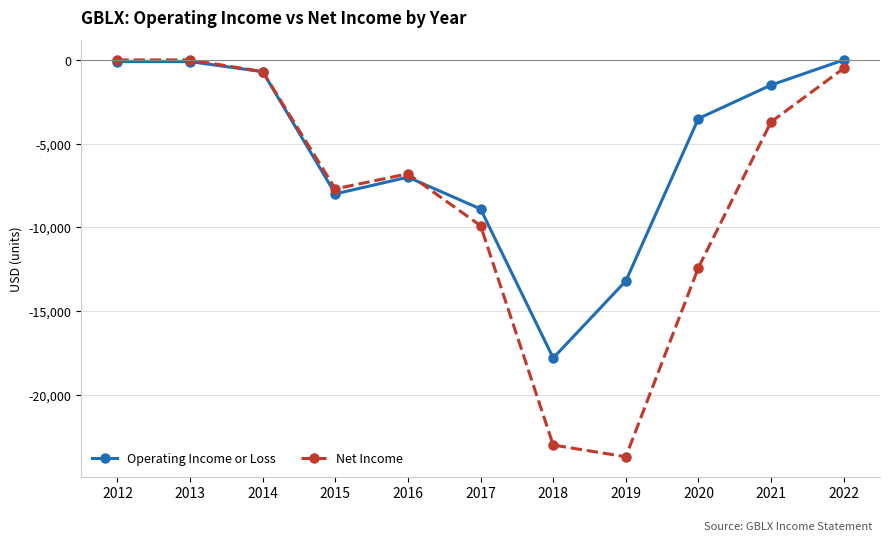

At which category does Net Income reach its first local valley?

2015